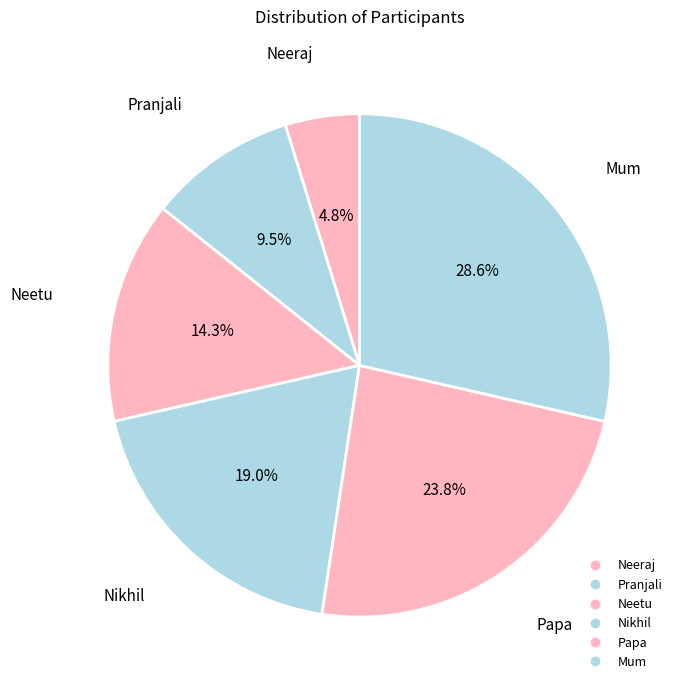

Is Pranjali the majority of the pie?

No